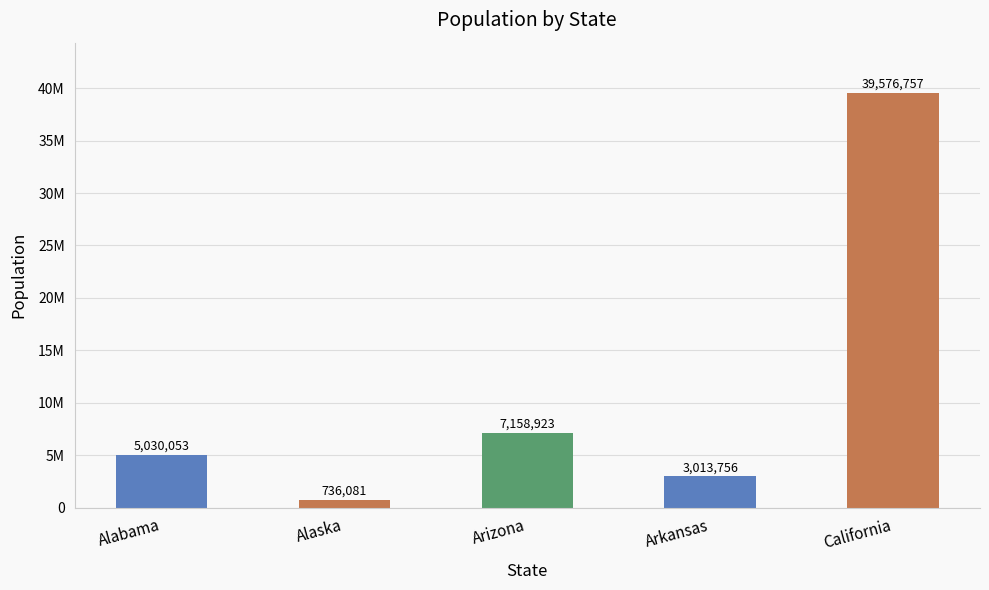

At which category does the chart reach its minimum across all series?

Alaska